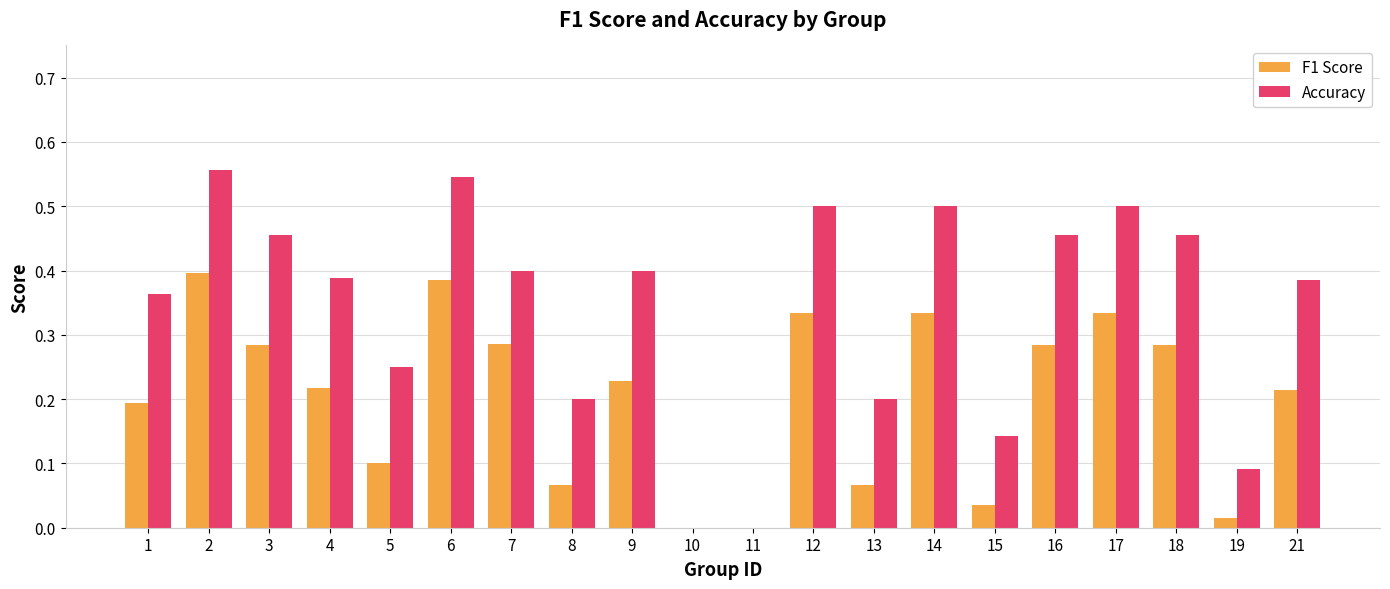

How many groups of bars are there?

20